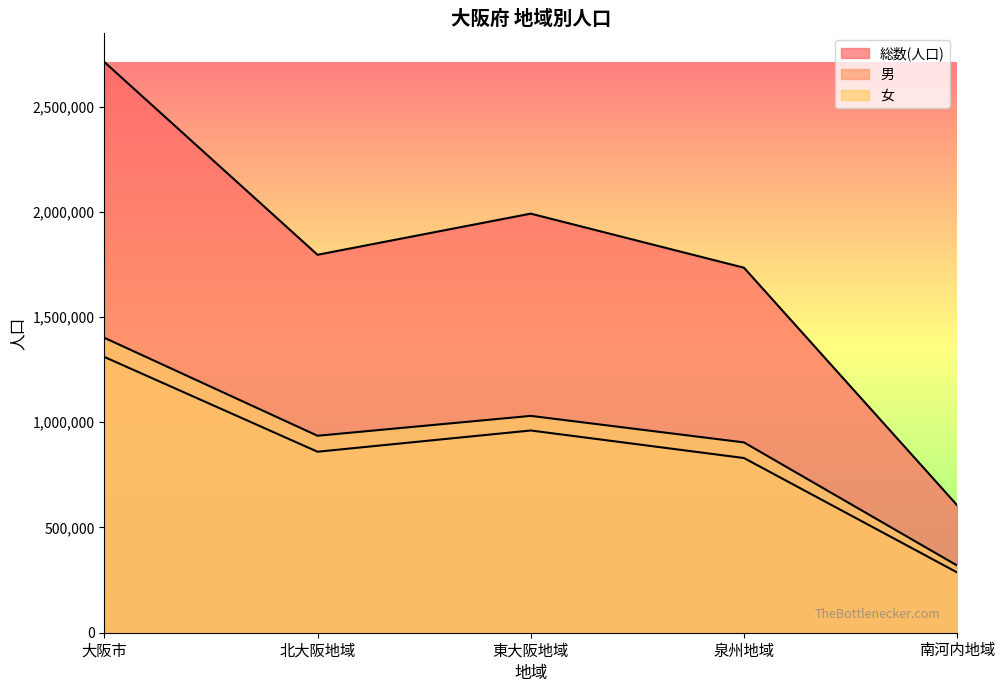

The 総数(人口) series shows 3623521 at 大阪市. True or false?

False